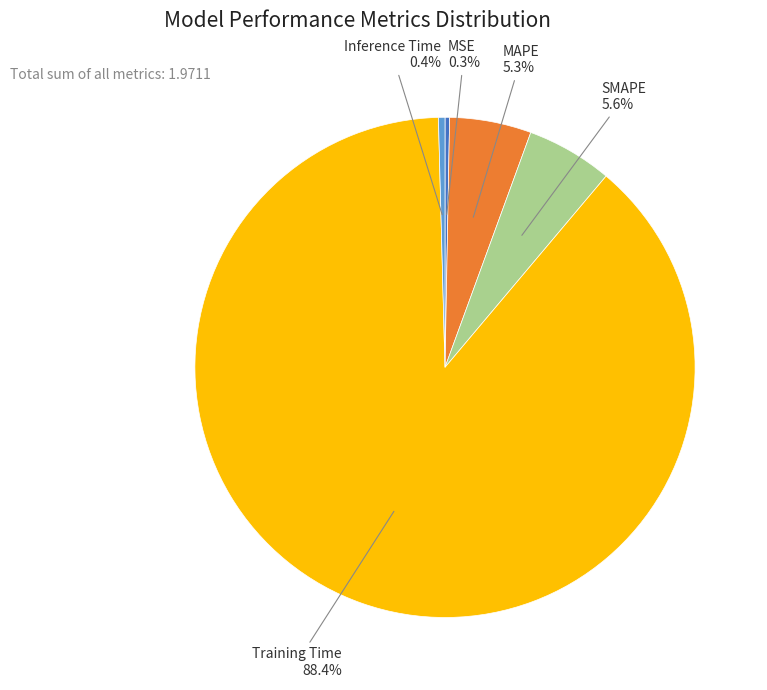

Does any single category account for the majority?

Yes